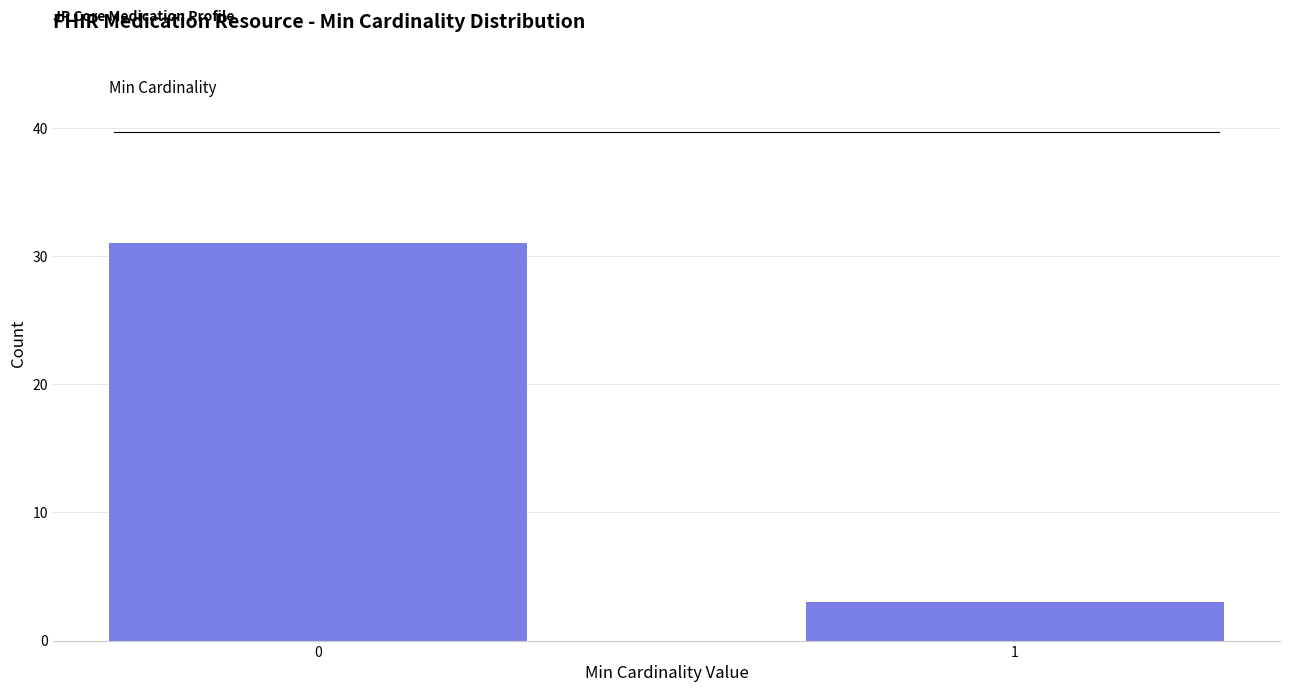

Reading left to right, what are all the values shown in this chart?

0=31	1=3